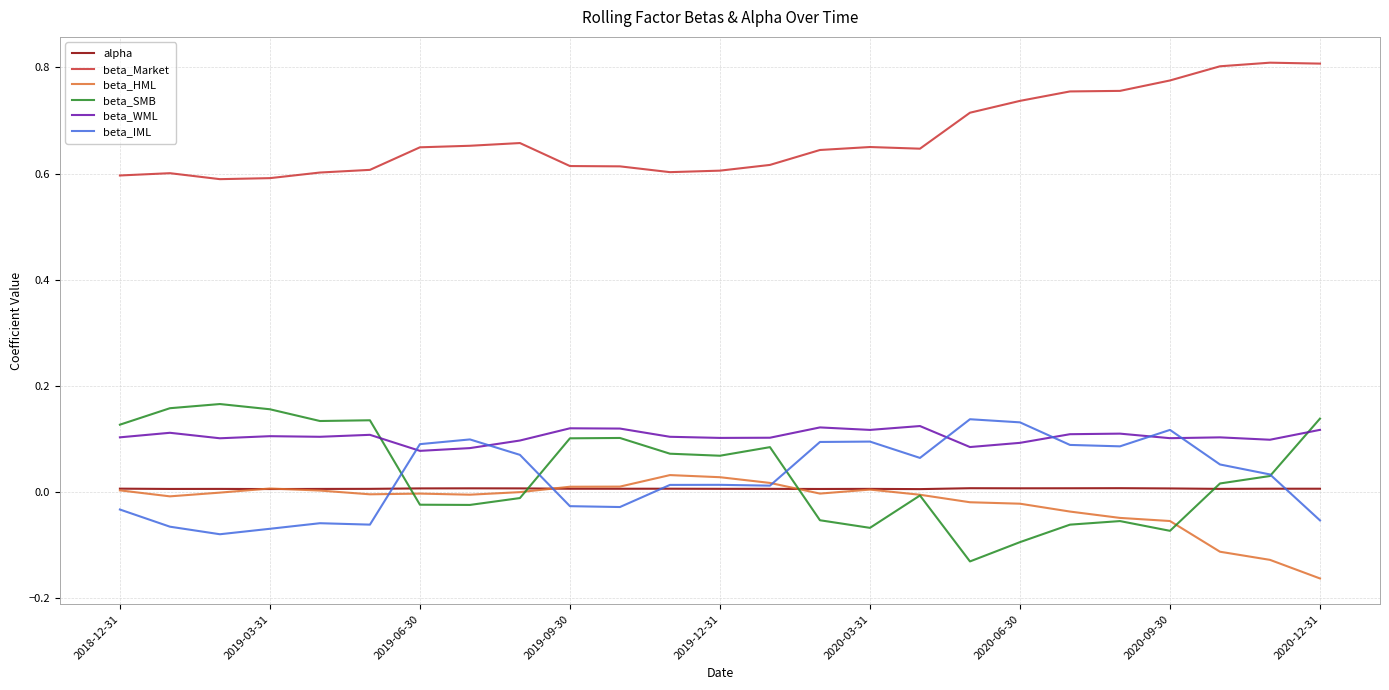

Which series has the widest spread of values?

beta_SMB